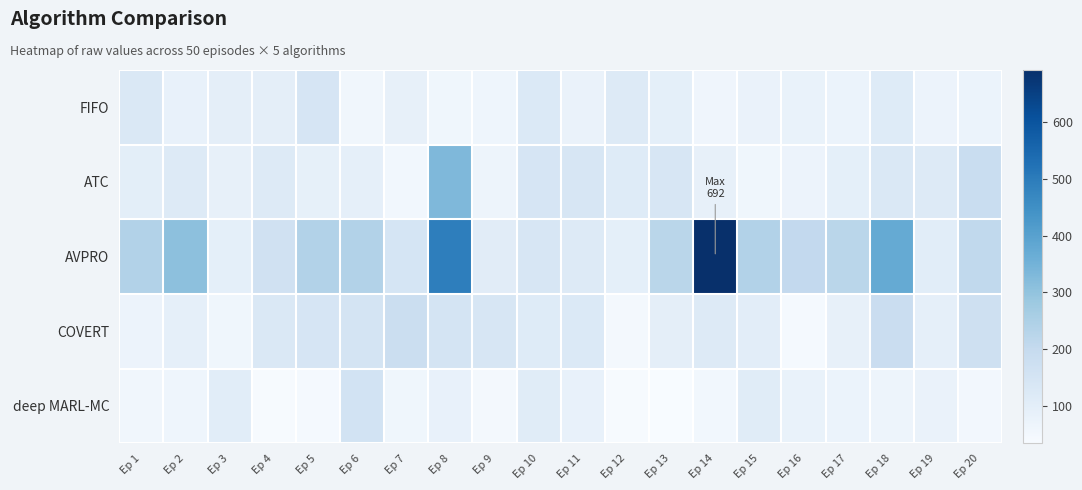

Which series has the largest range (max minus min)?

AVPRO